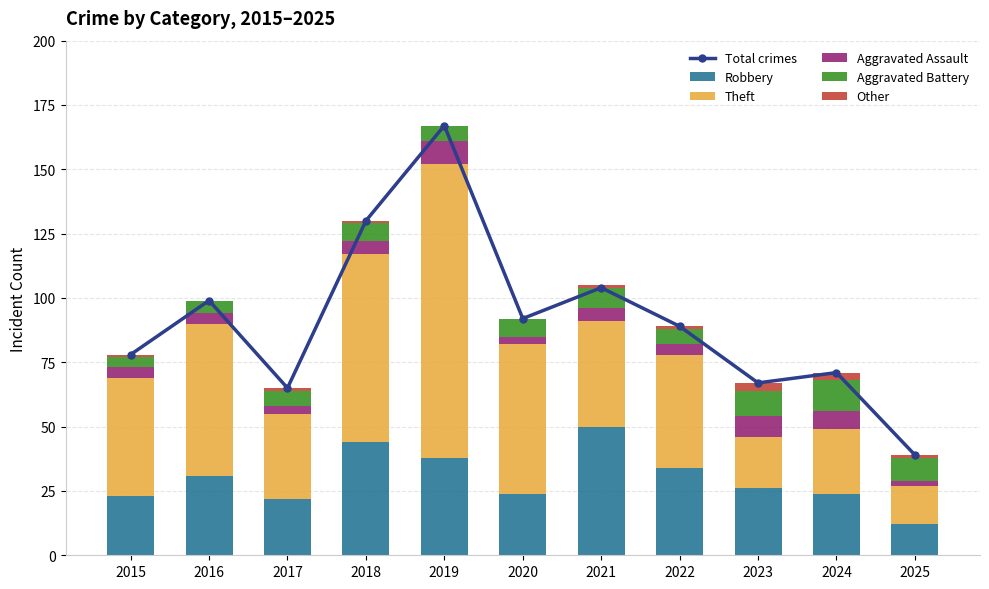

True or false: Theft has a value of 24 at 2018.

False